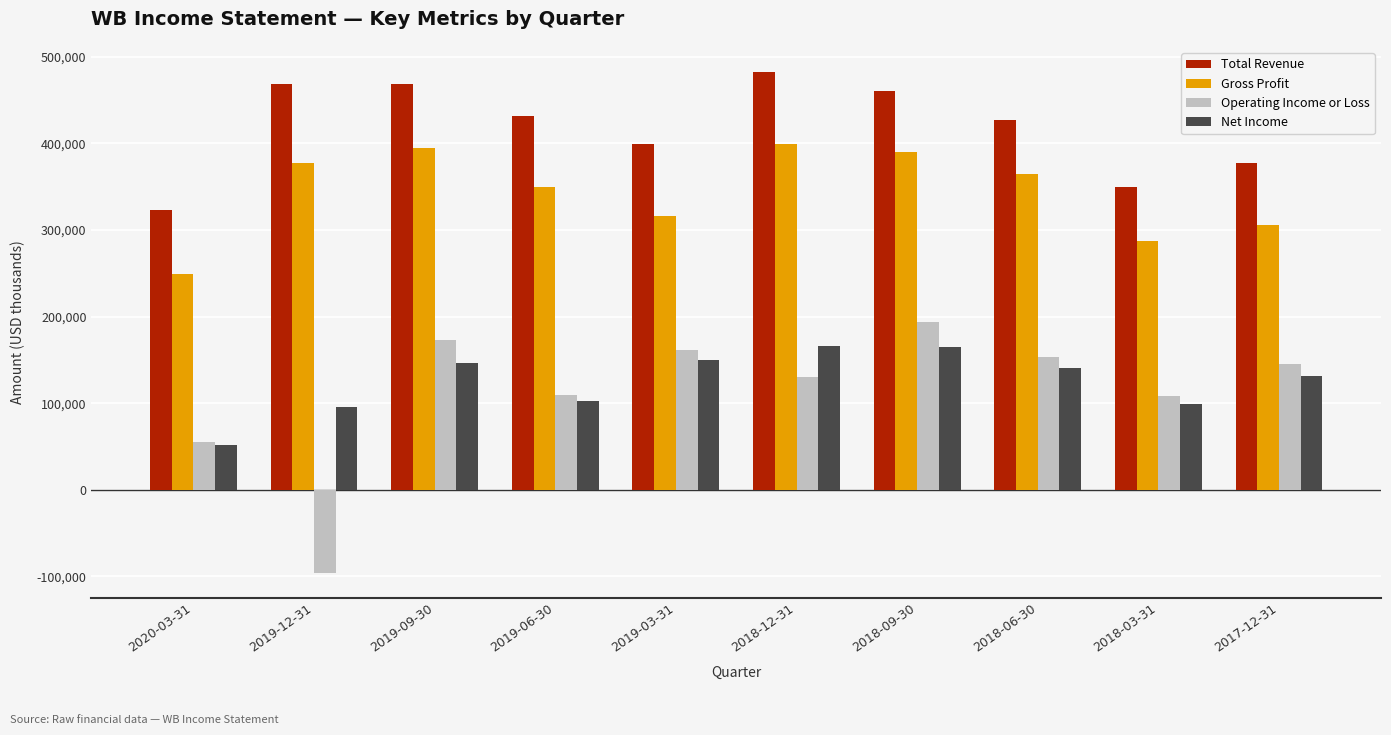

What is the difference between the maximum and minimum values in the Gross Profit series?

149700